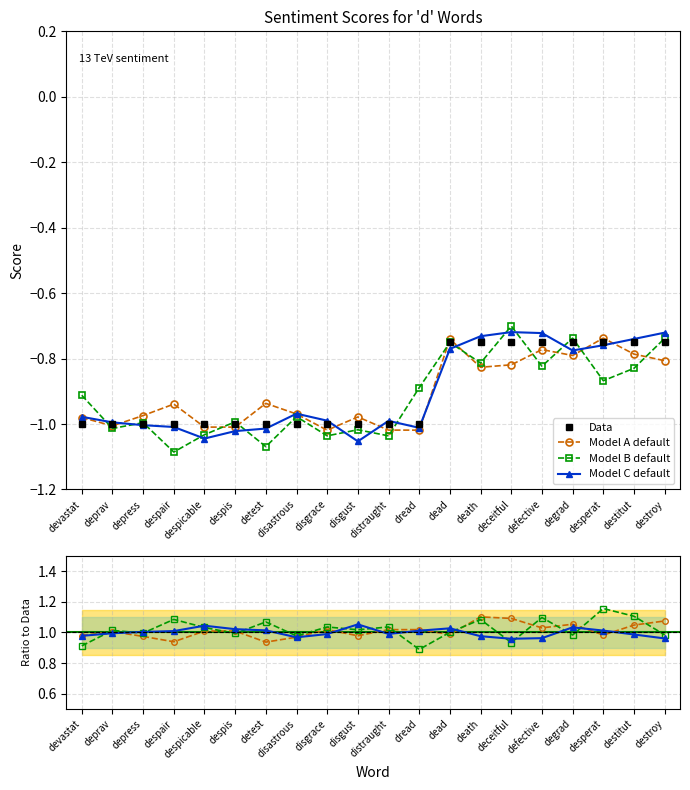

Is the value of Data at despair greater than the value of Model A default at deceitful?

No